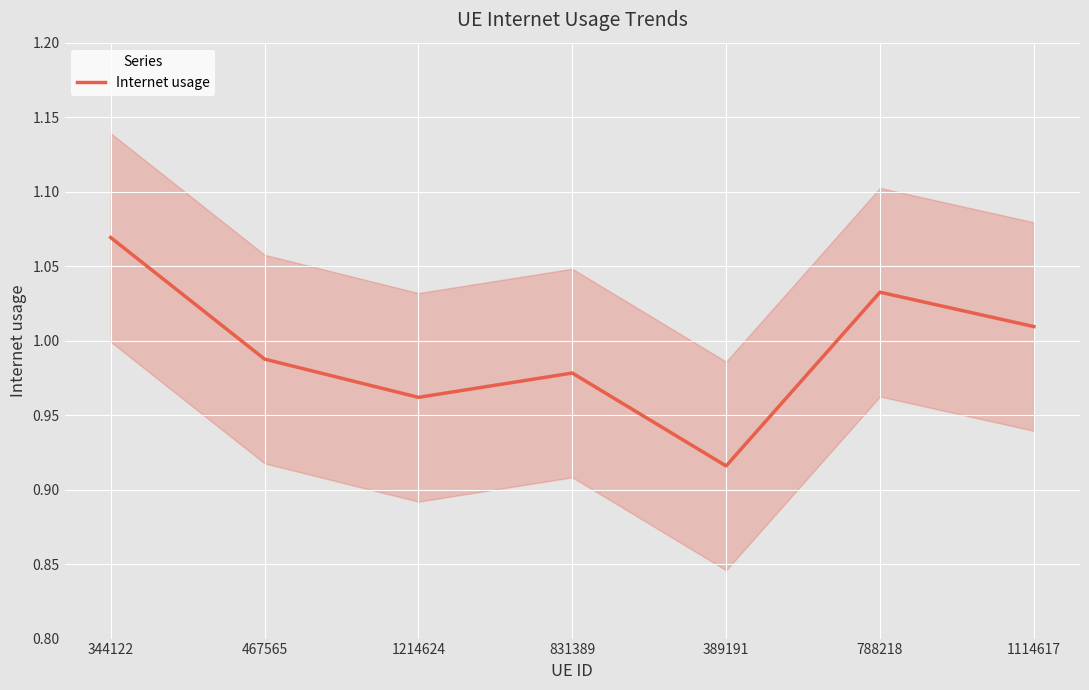

True or false: the data shows 0.9 at 389191.

True